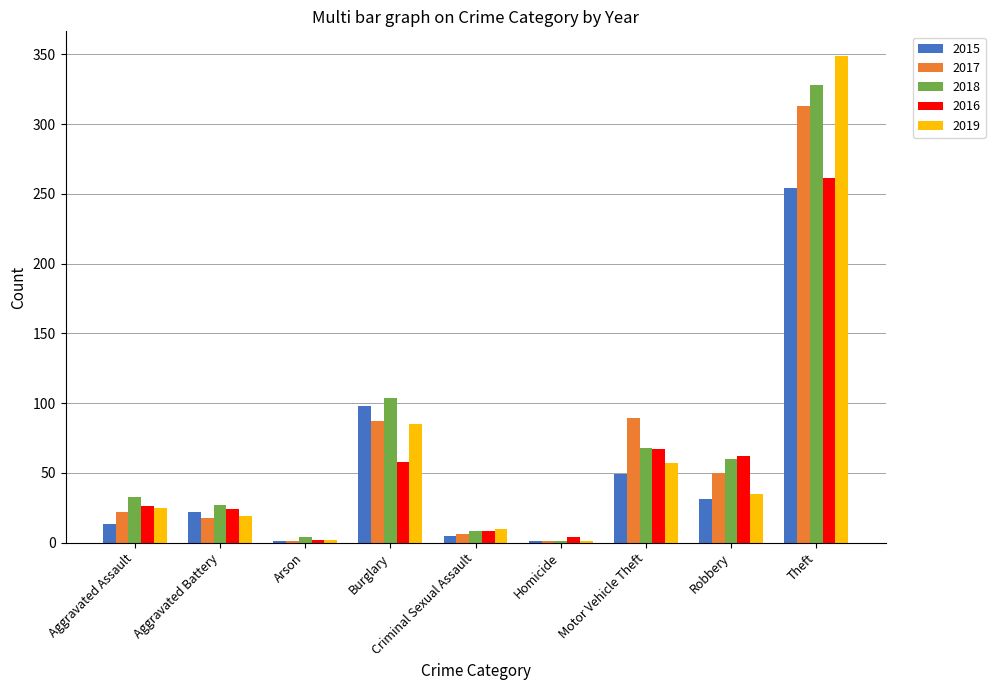

Which label corresponds to the largest value in the chart?

Theft